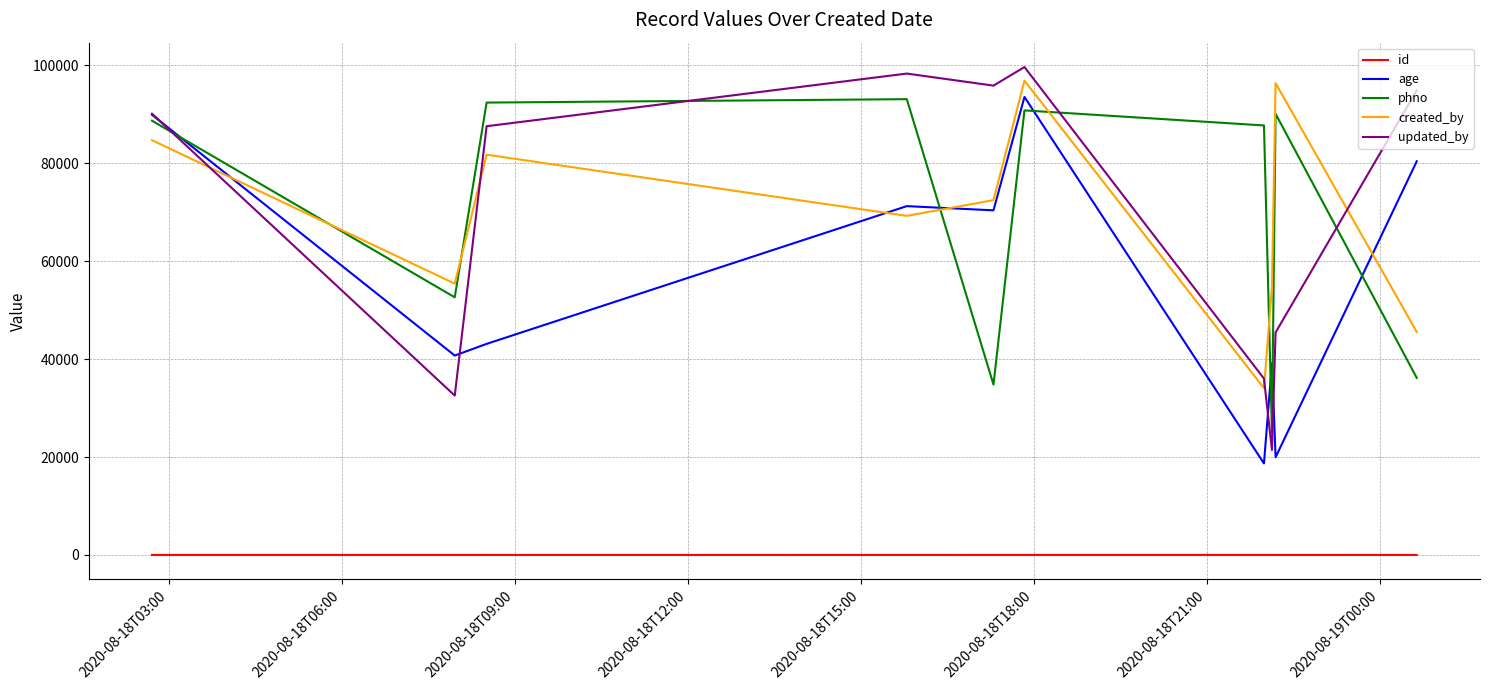

True or false: phno and created_by intersect in this chart.

True